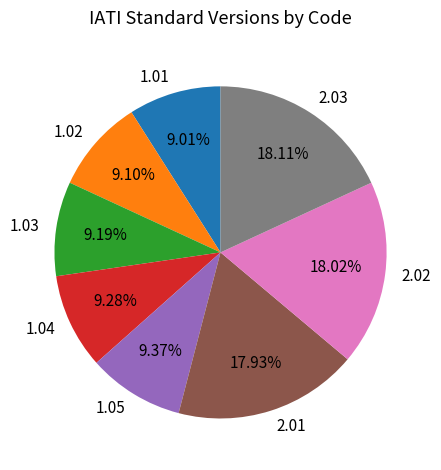

To the nearest percent, what percentage of the pie is 1.03?

9%